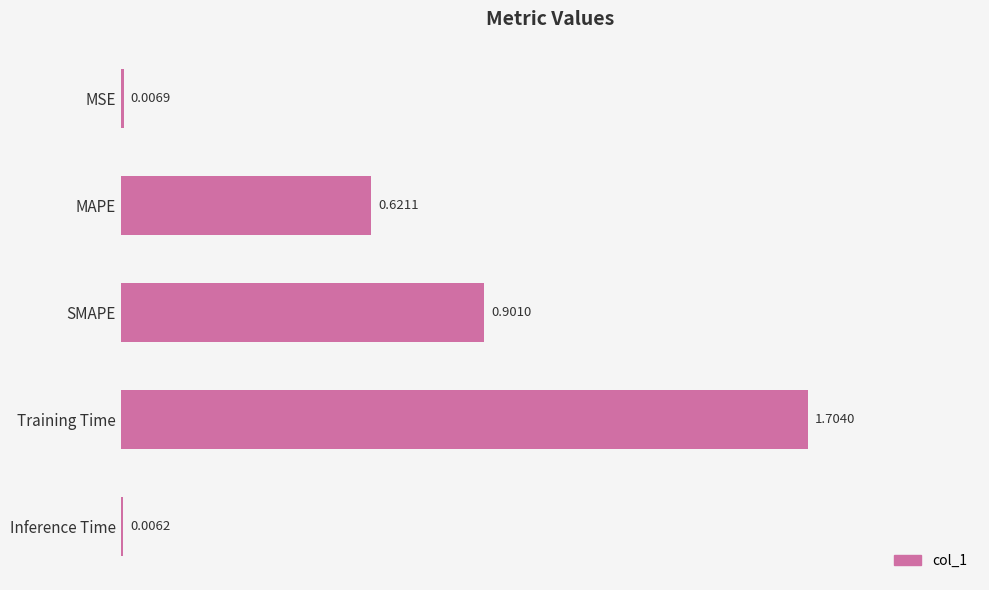

Which label corresponds to the largest value in the chart?

Training Time